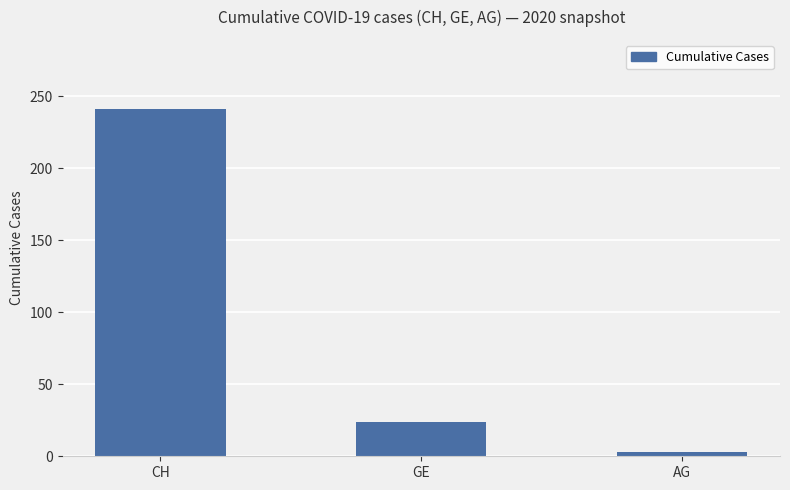

What is the difference between the maximum and minimum values?

238